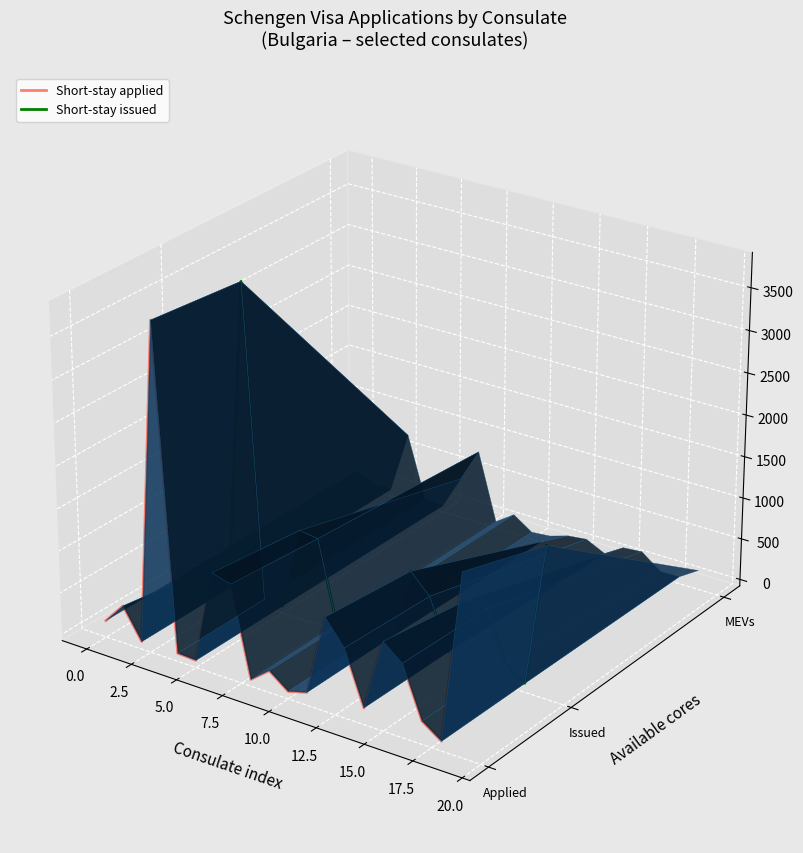

Rank the series by their average value, from lowest to highest.

Short-stay applied, Short-stay issued